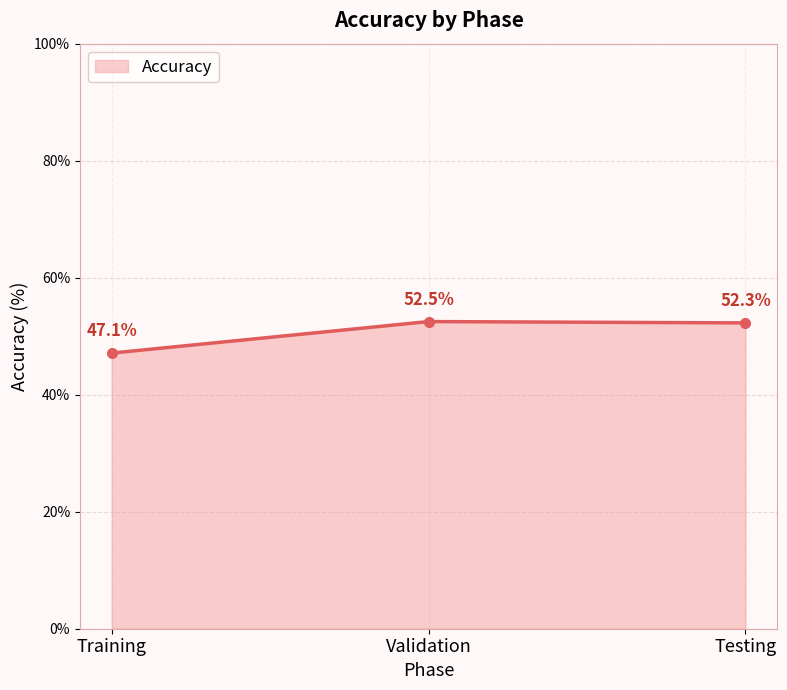

What is the label of the 2nd point from the left?

Validation